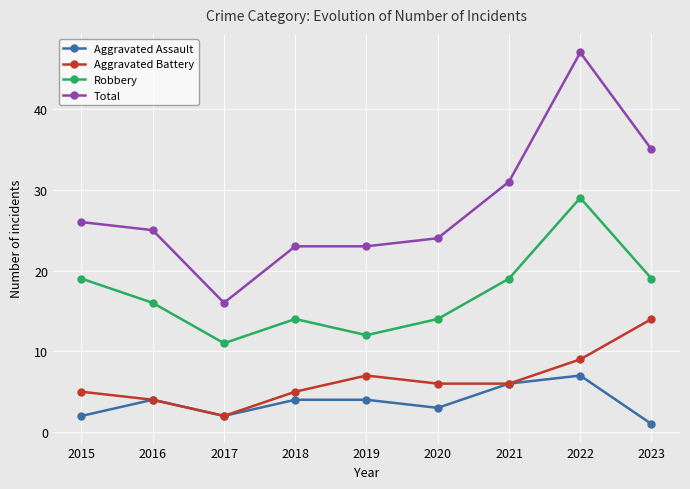

What is the total value across all series at 2020?

47